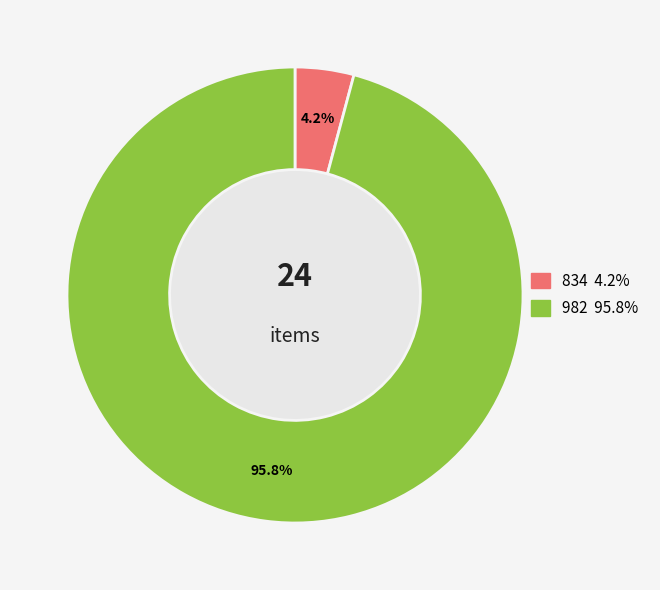

Rank the categories by value from lowest to highest.

834, 982